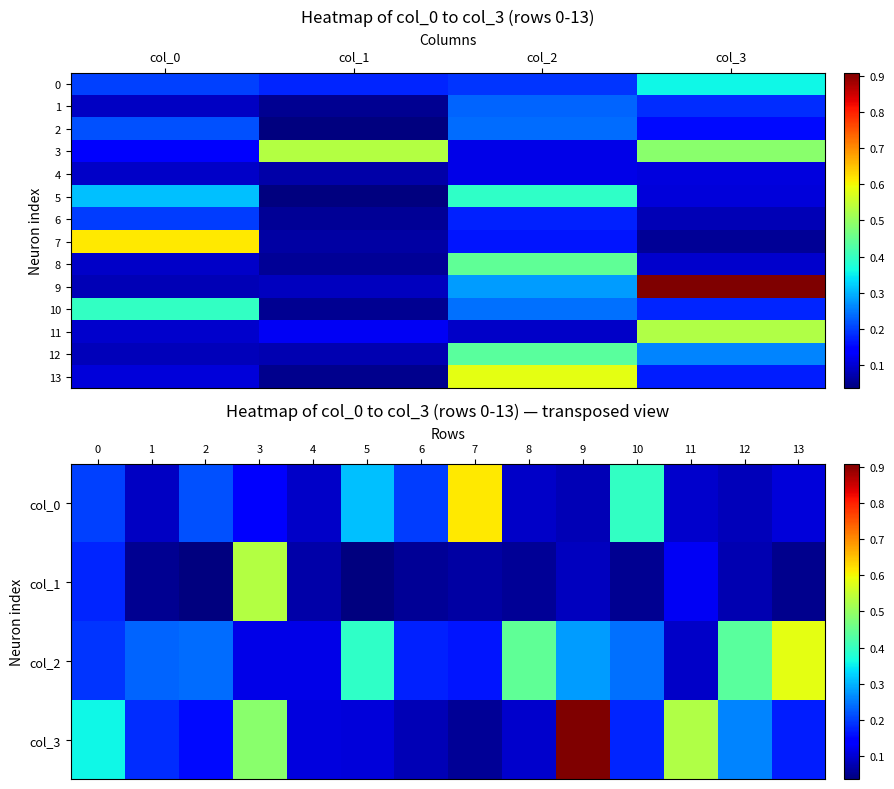

Which series changed the most between col_0 and col_2?

13